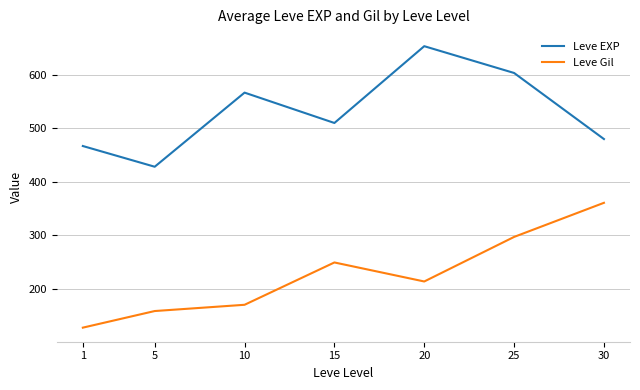

What is the sum of all Leve EXP values?

3708.7